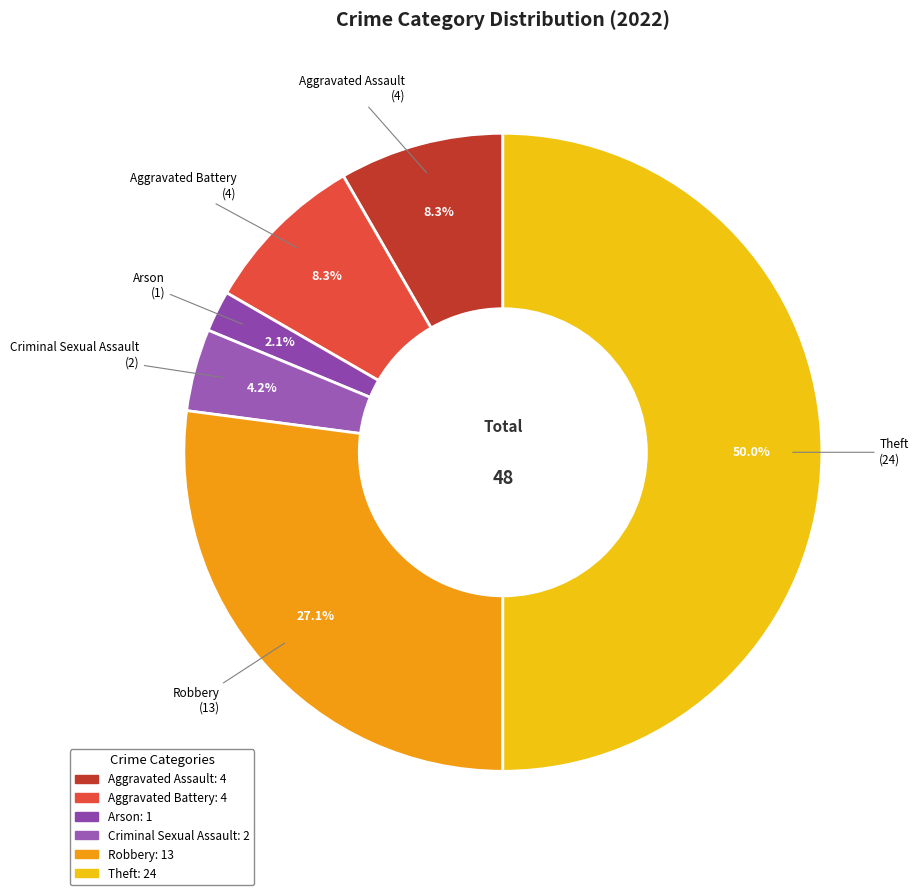

Does Criminal Sexual Assault account for over 50% of the chart?

No